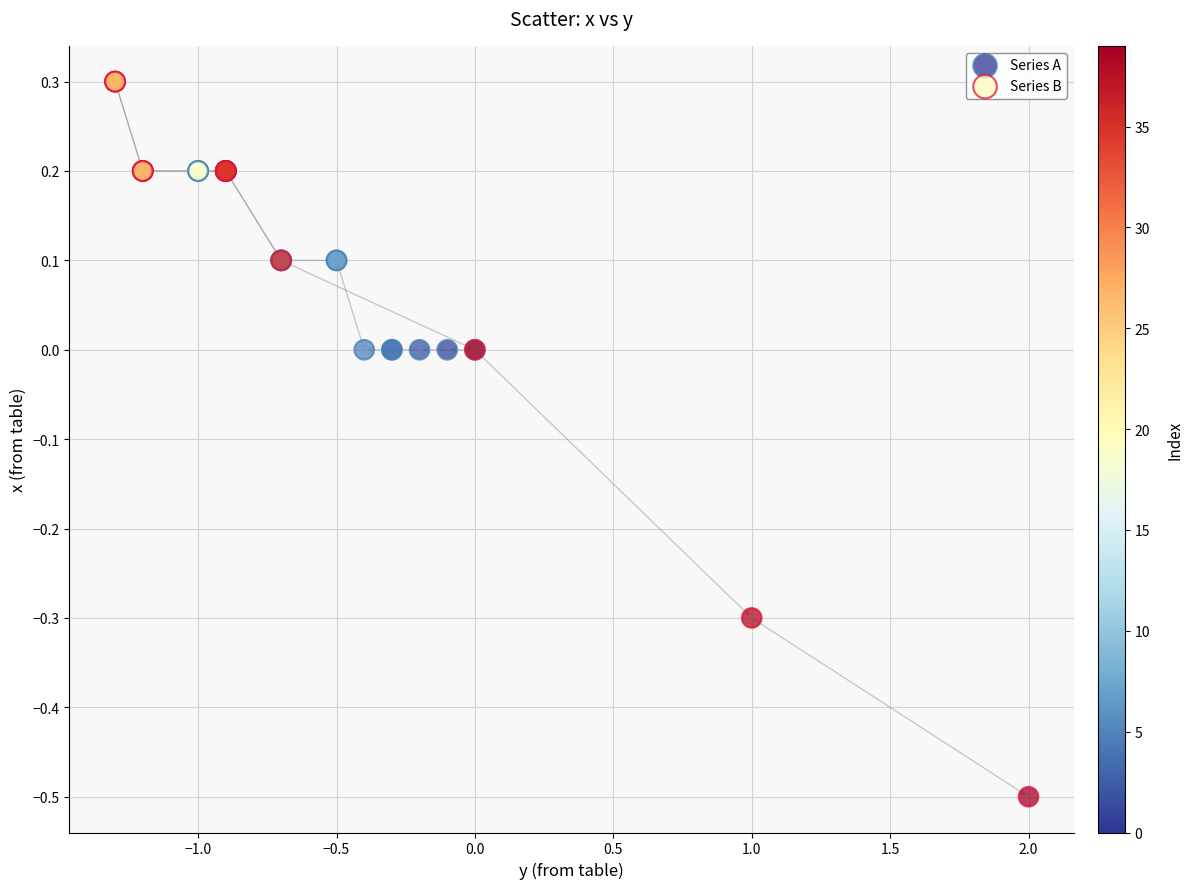

What are all the series names shown in the legend?

Series A, Series B